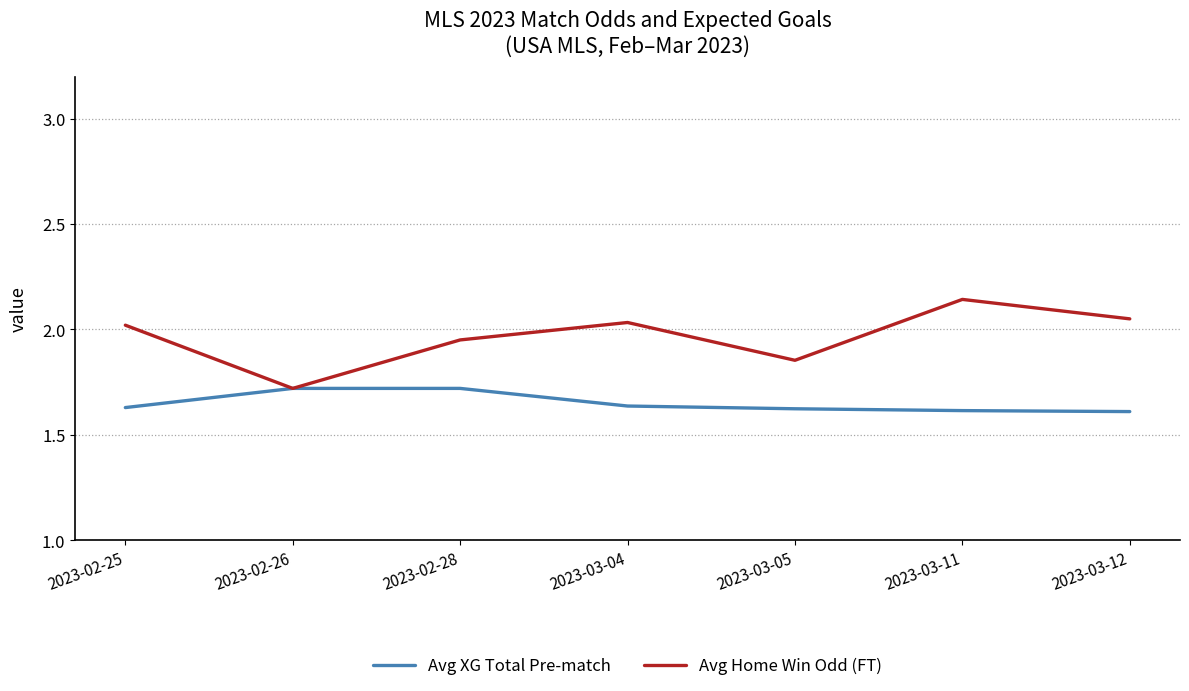

Where does the Avg Home Win Odd (FT) series first go above 2?

2023-02-25